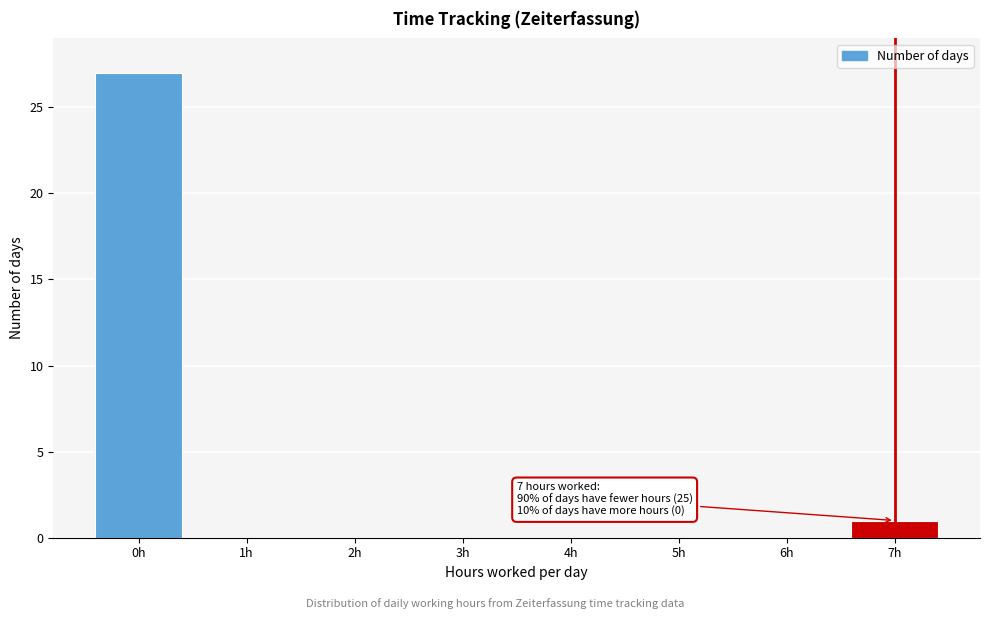

Reading left to right, what are all the values shown in this chart?

0h=27	1h=0	2h=0	3h=0	4h=0	5h=0	6h=0	7h=1